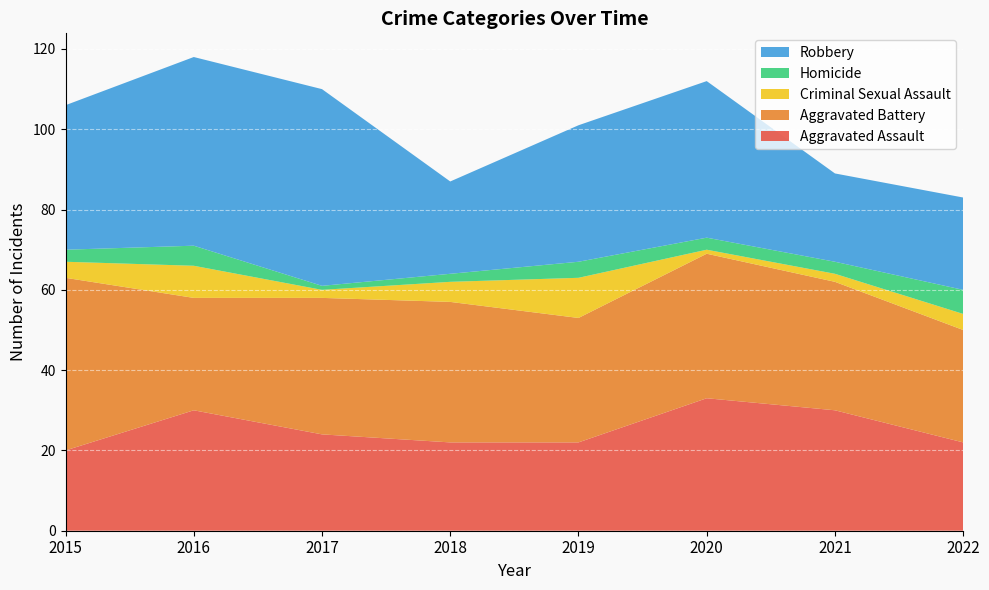

Reading left to right, list all the values displayed in this chart.

Aggravated Assault: 2015=20	2016=30	2017=24	2018=22	2019=22	2020=33	2021=30	2022=22
Aggravated Battery: 2015=43	2016=28	2017=34	2018=35	2019=31	2020=36	2021=32	2022=28
Criminal Sexual Assault: 2015=4	2016=8	2017=2	2018=5	2019=10	2020=1	2021=2	2022=4
Homicide: 2015=3	2016=5	2017=1	2018=2	2019=4	2020=3	2021=3	2022=6
Robbery: 2015=36	2016=47	2017=49	2018=23	2019=34	2020=39	2021=22	2022=23